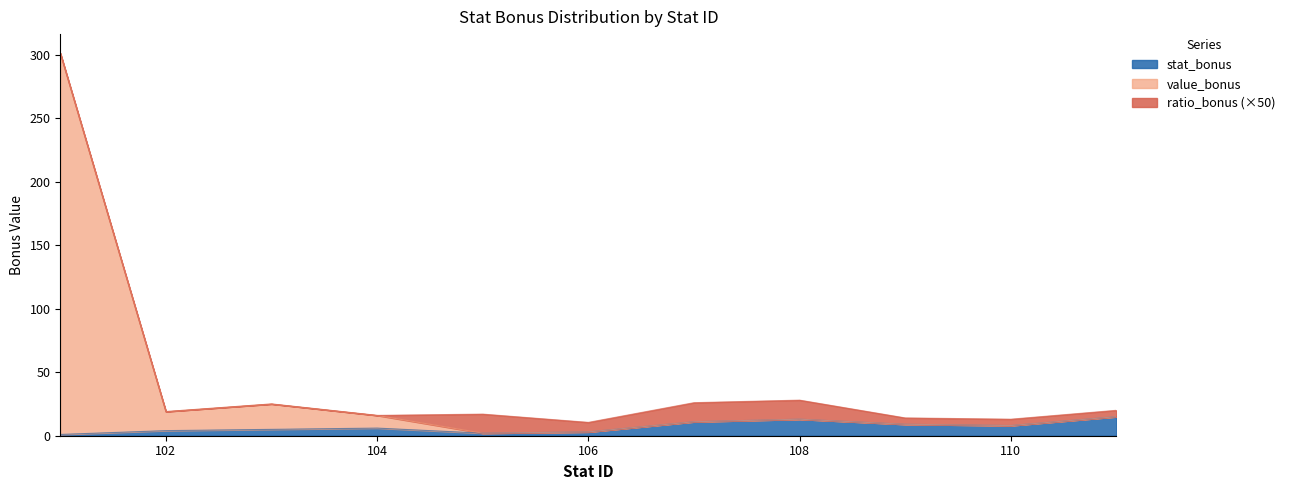

What is the highest value of the value_bonus series?

301